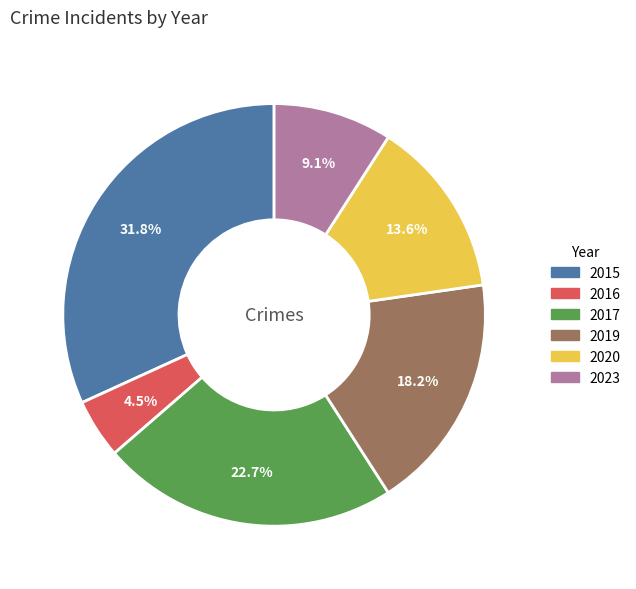

Approximately how many times larger is the value at 2020 compared to 2016?

3.0